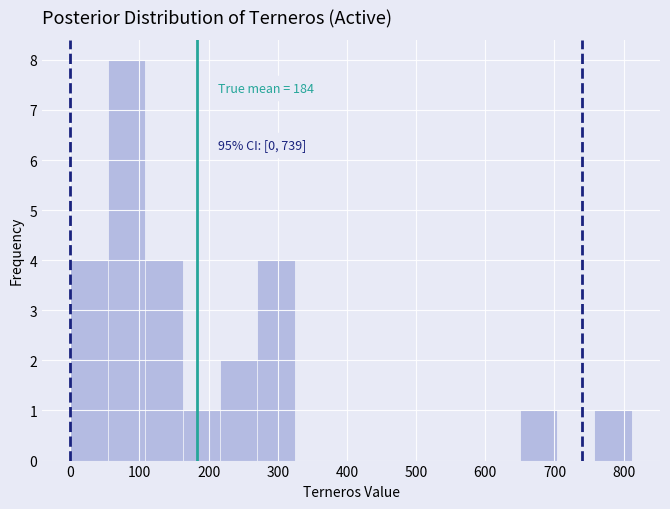

Over which range of the x-axis is the bar tallest?

50 to 110